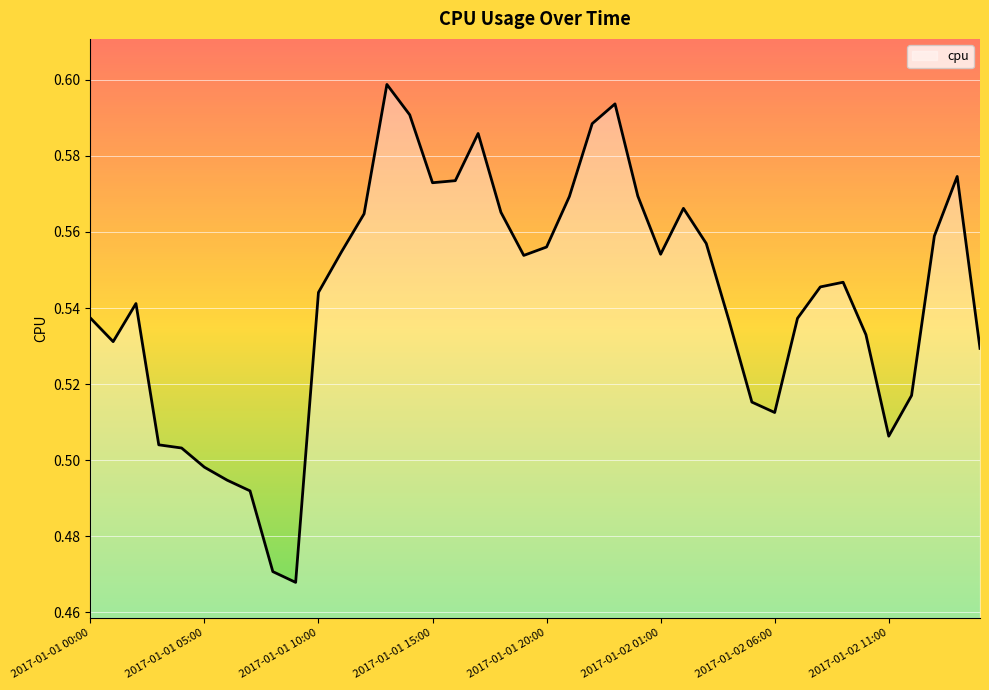

True or false: the data shows 0.9 at 2017-01-02 01:00.

False